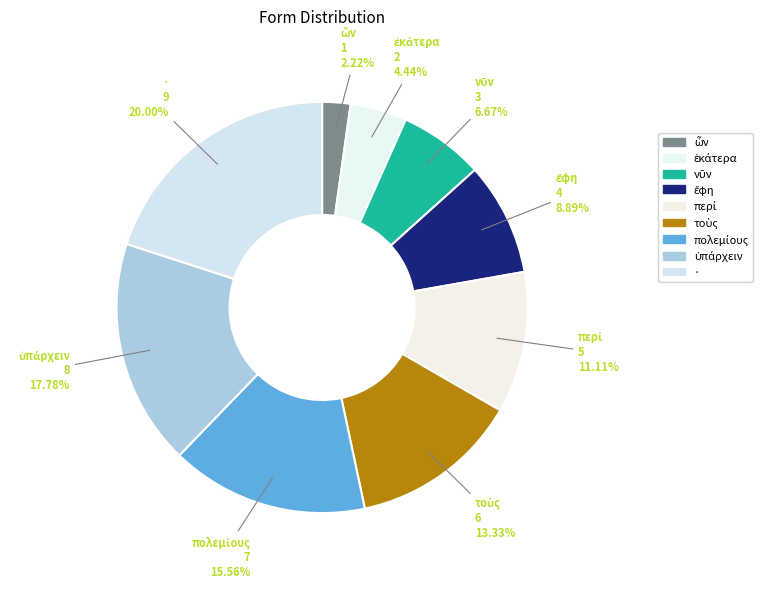

How many segments does this pie chart have?

9